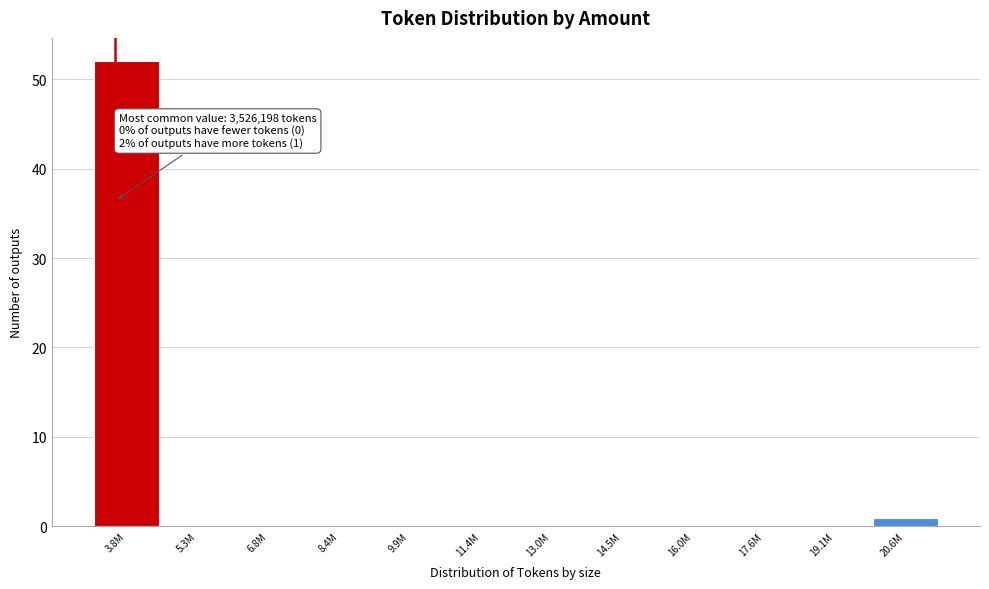

Reading left to right, list all the values displayed in this chart.

3.8M=52	5.3M=0	6.8M=0	8.4M=0	9.9M=0	11.4M=0	13.0M=0	14.5M=0	16.0M=0	17.6M=0	19.1M=0	20.6M=1